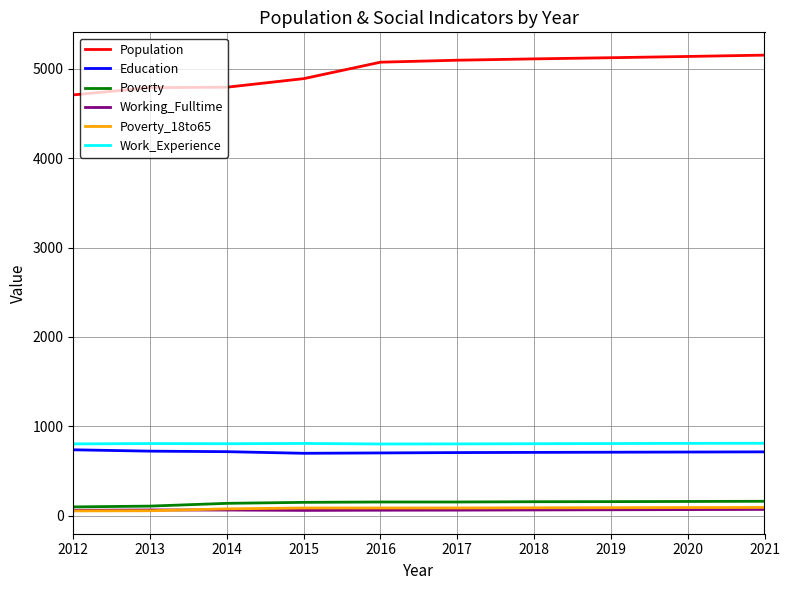

What is the average value of the Population series?

4988